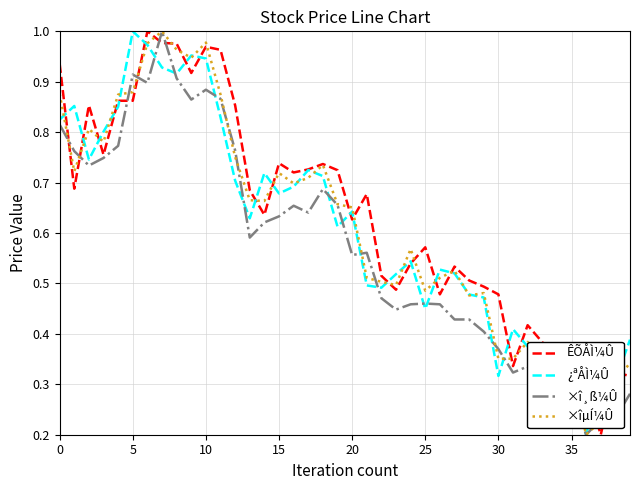

Which series changed the most between 10 and 25?

¿ªÅÌ¼Û